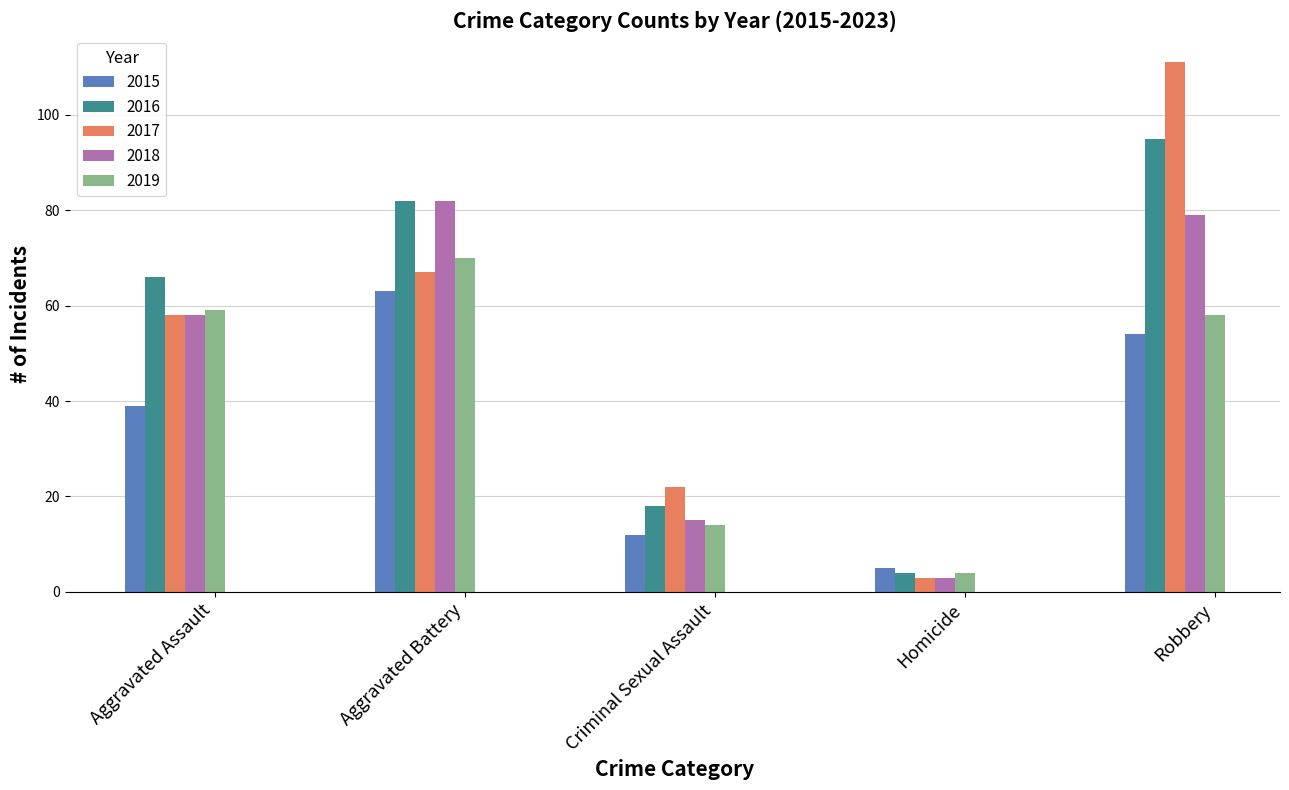

What position from the left is Robbery?

5